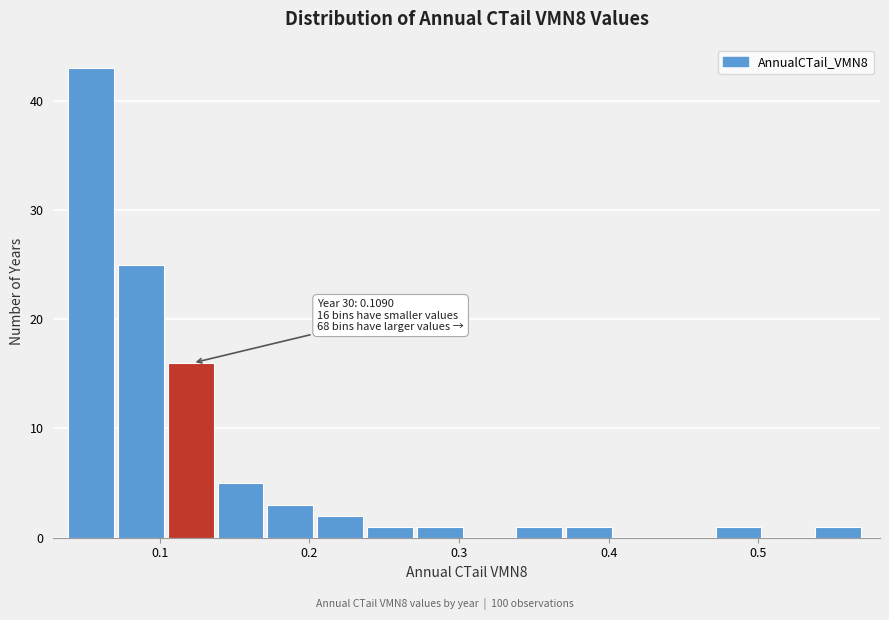

Read against the x-axis, roughly where is the centre of the tallest bar?

0.05